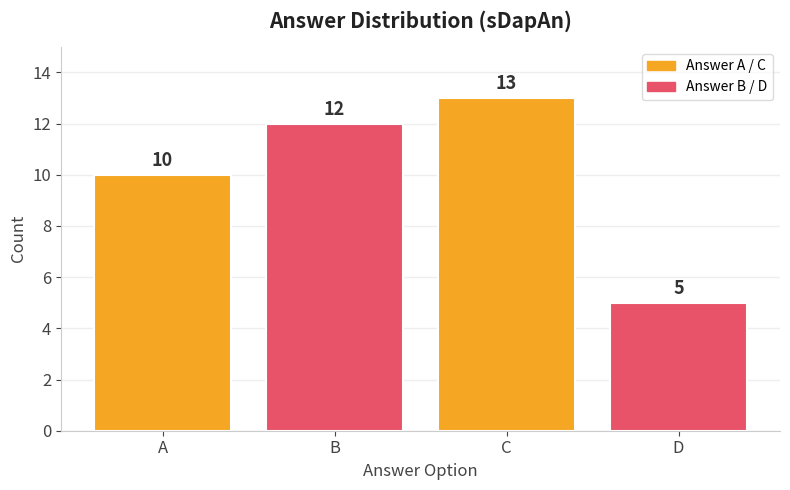

The value at B is 12. True or false?

True